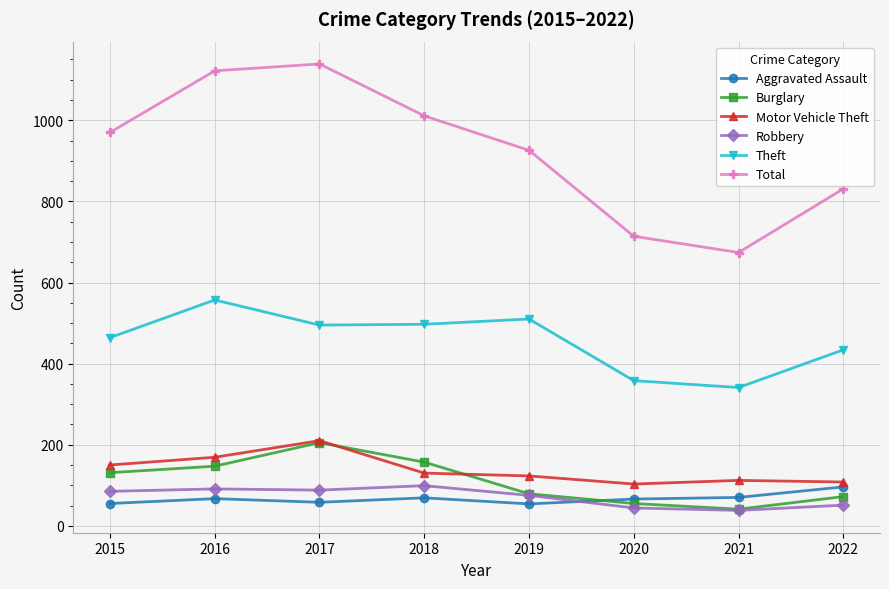

What is the average value of the Total series?

923